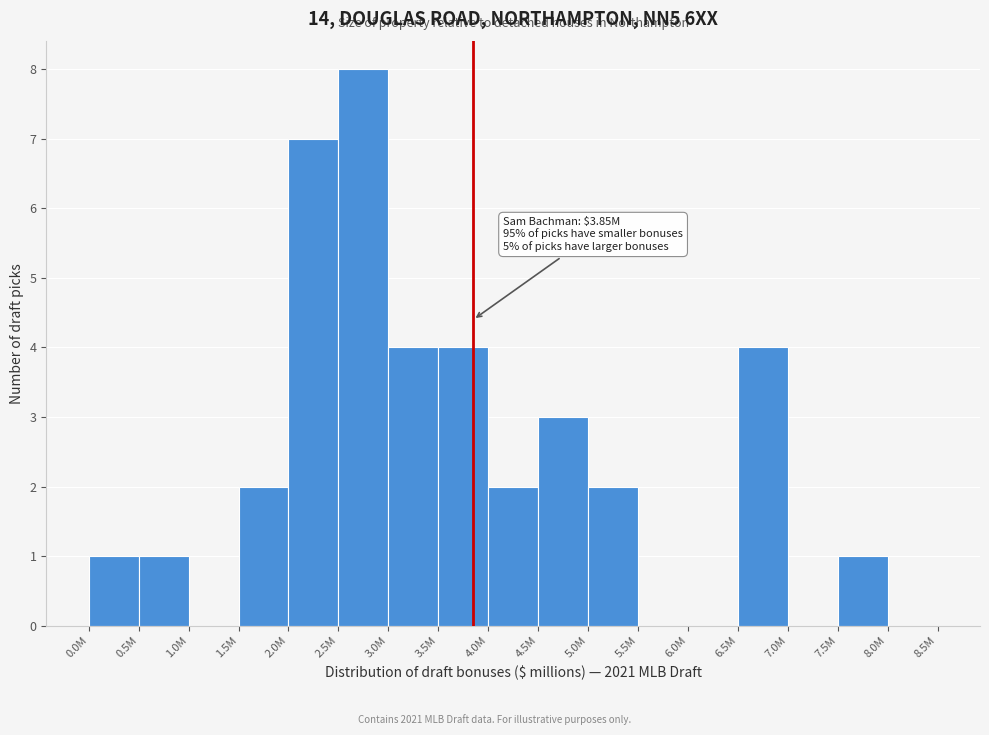

Reading right to left, list all the values displayed in this chart.

8.0M=0	7.5M=1	7.0M=0	6.5M=4	6.0M=0	5.5M=0	5.0M=2	4.5M=3	4.0M=2	3.5M=4	3.0M=4	2.5M=8	2.0M=7	1.5M=2	1.0M=0	0.5M=1	0.0M=1